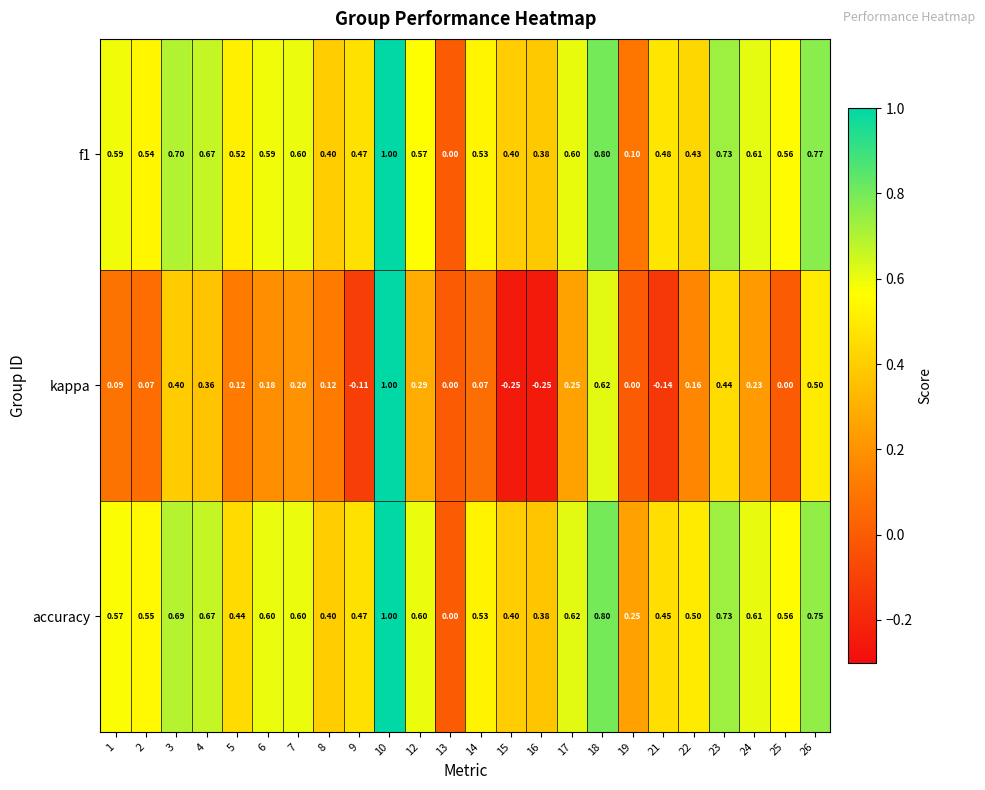

Which series has the largest total across all categories?

accuracy